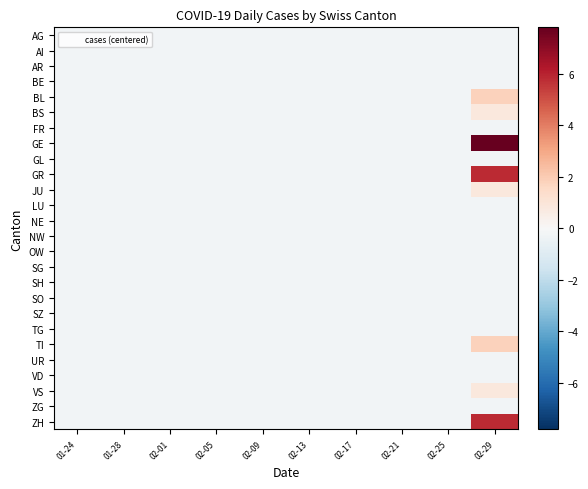

Which series has the largest total across all categories?

GE